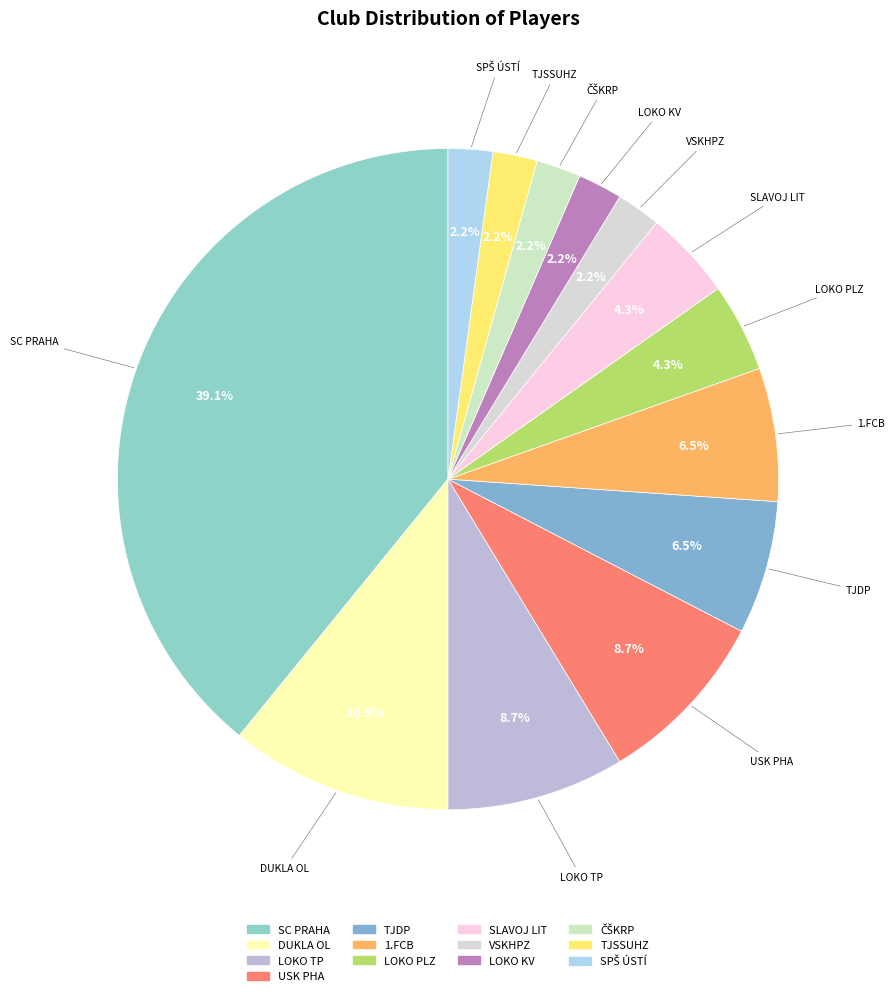

Which slice is the largest?

SC PRAHA